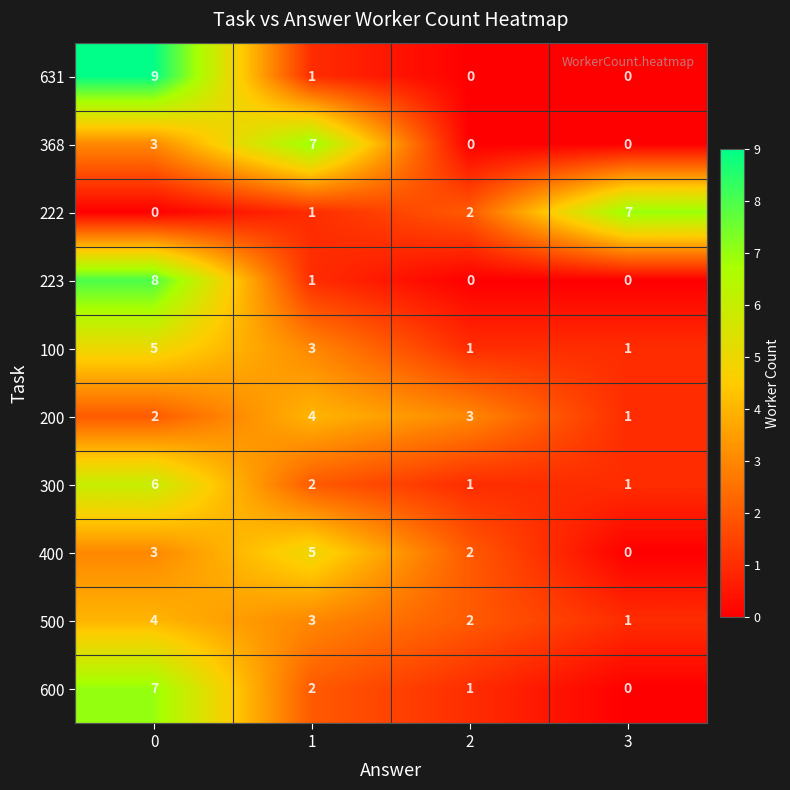

Which category has the highest value in the 222 series?

3